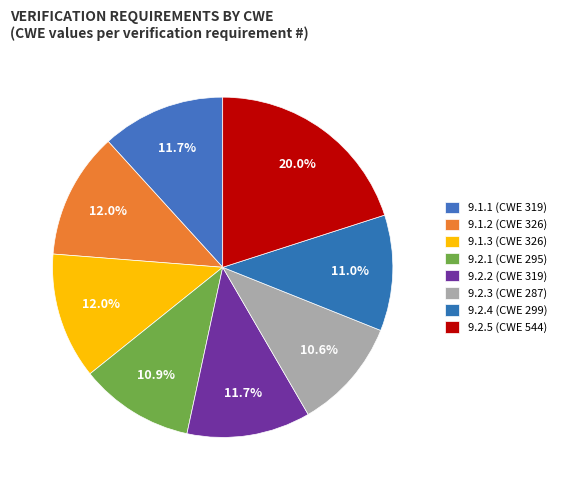

How many slices are in this pie chart?

8